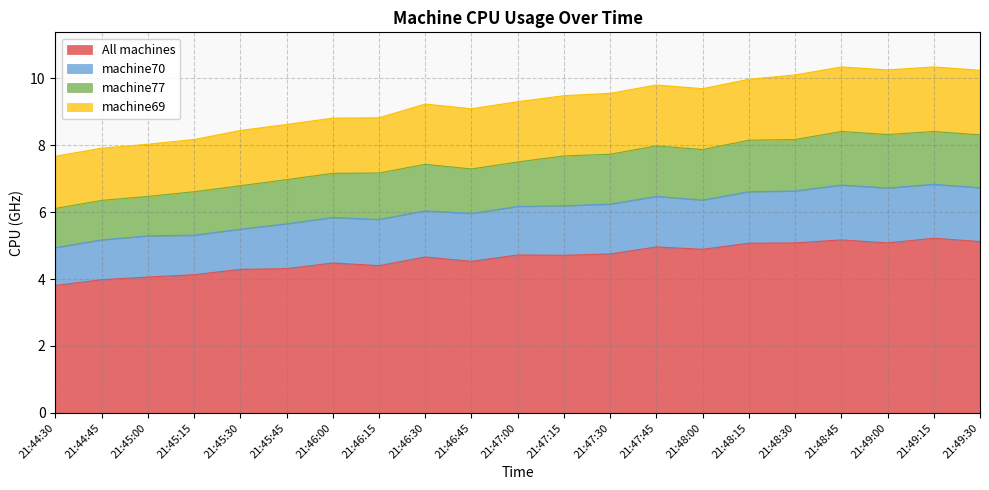

What is the difference between the maximum and second lowest values in the machine70 series?

1.7